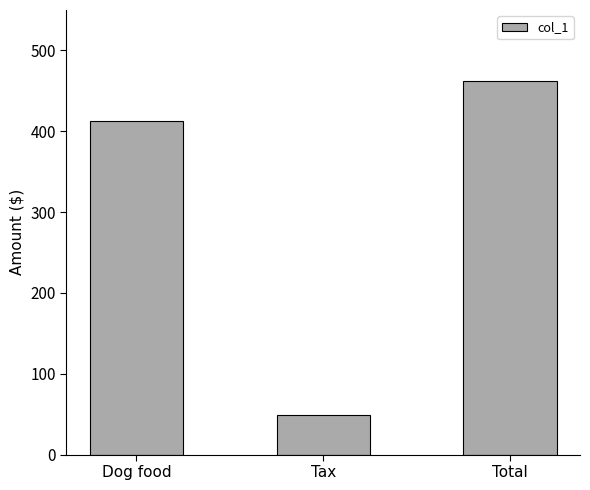

What is the label of the 2nd bar from the right?

Tax